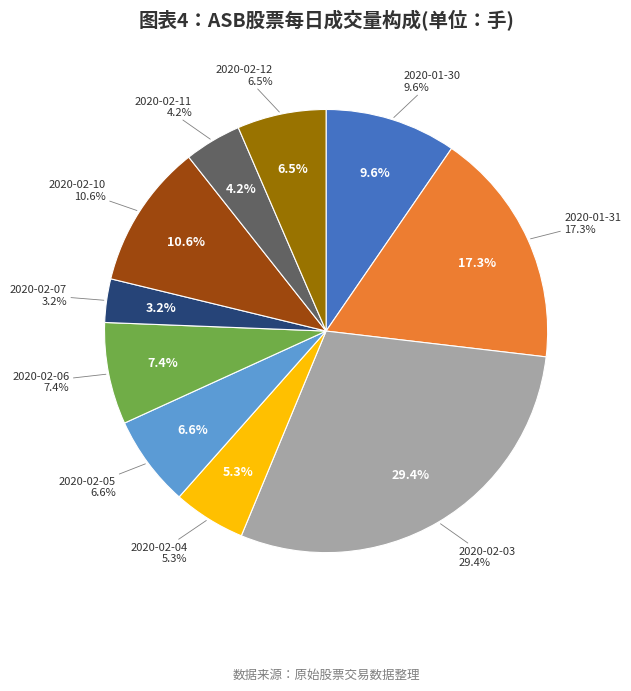

What is the change in value from 2020-01-31 to 2020-02-12?

-2314400